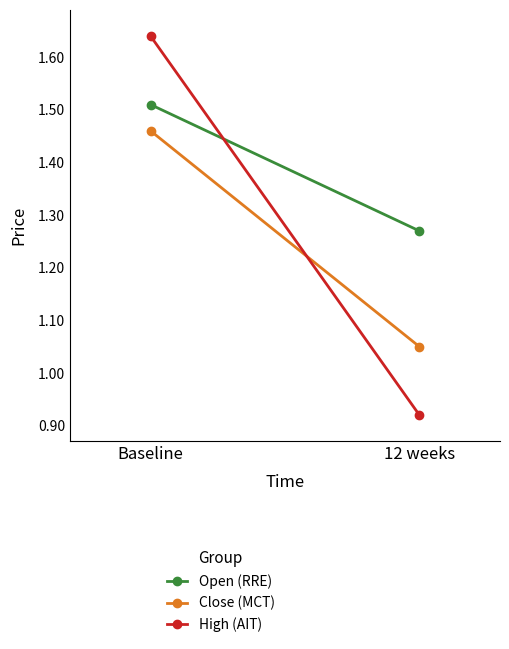

What are all the series names shown in the legend?

Open (RRE), Close (MCT), High (AIT)